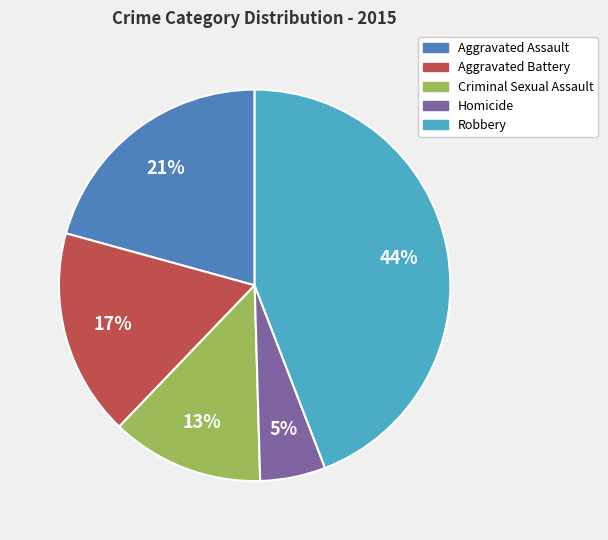

How many slices are in this pie chart?

5